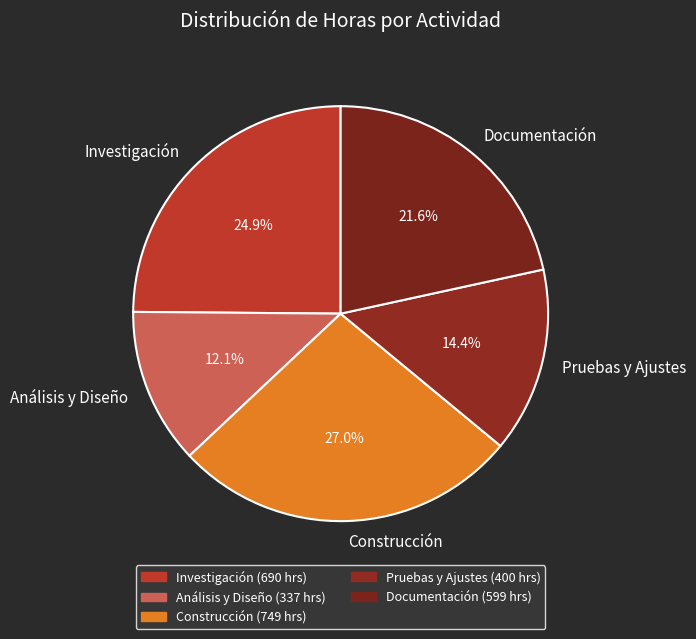

Does Pruebas y Ajustes account for over 50% of the chart?

No